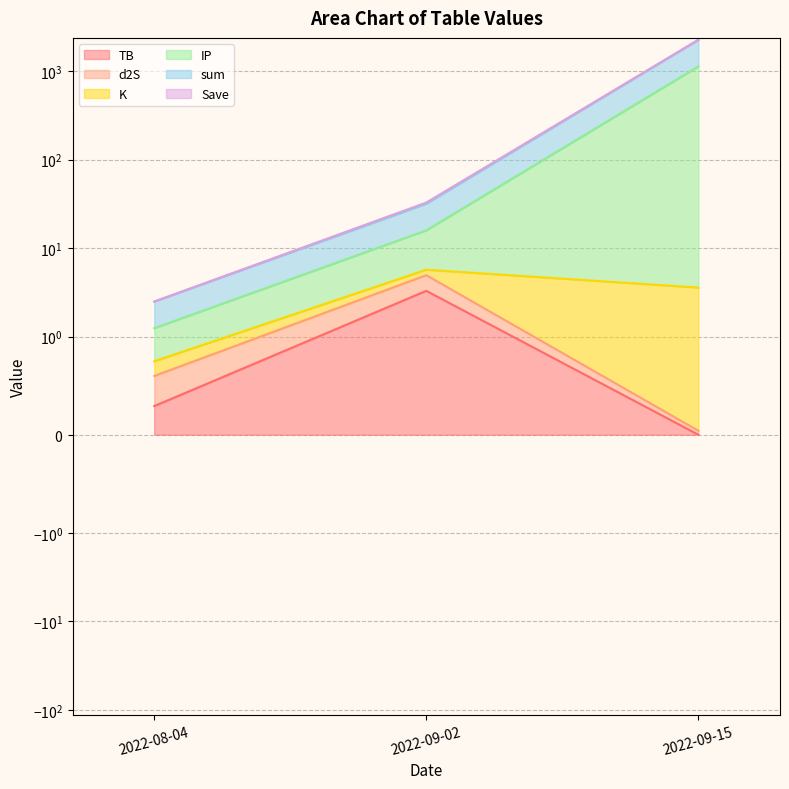

Rank the categories by sum value from lowest to highest.

2022-08-04, 2022-09-02, 2022-09-15